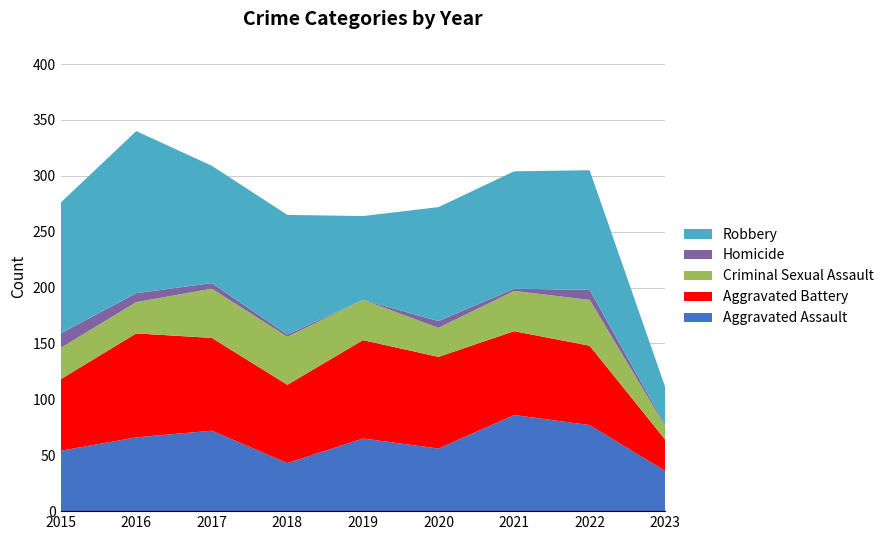

Reading right to left, list all the values displayed in this chart.

Aggravated Assault: 36	77	86	56	65	43	72	66	54
Aggravated Battery: 28	71	75	82	88	70	83	93	64
Criminal Sexual Assault: 12	41	36	26	36	43	44	28	28
Homicide: 1	9	2	6	0	2	5	8	13
Robbery: 34	107	105	102	75	107	105	145	117